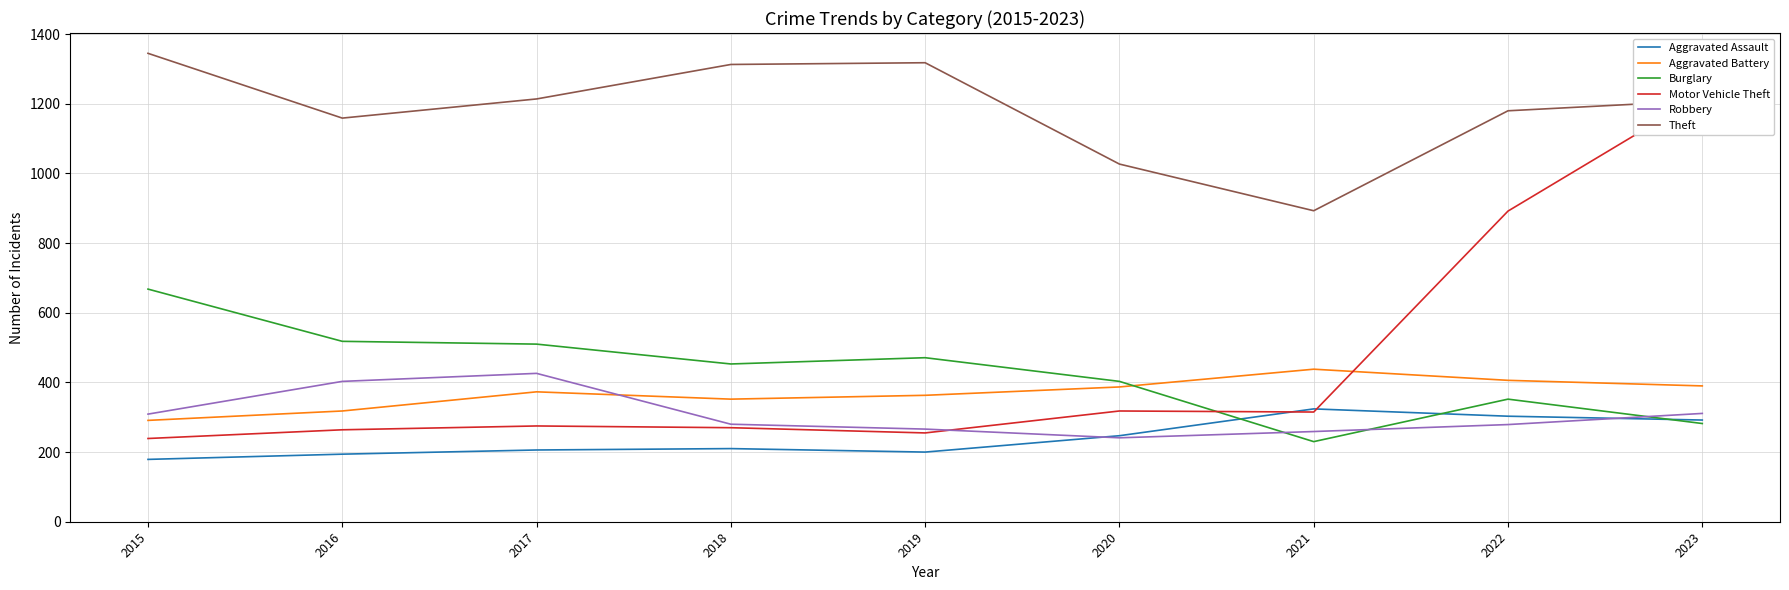

What is the difference between the highest and lowest values at 2021?

663